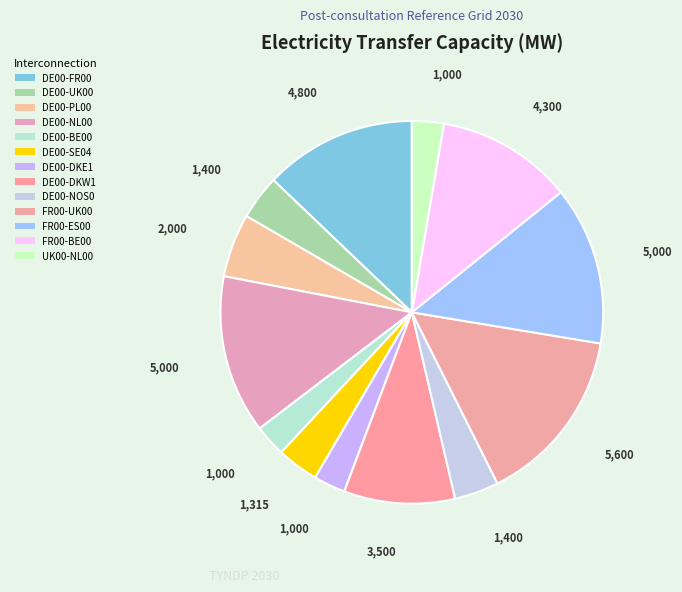

How many segments does this pie chart have?

13